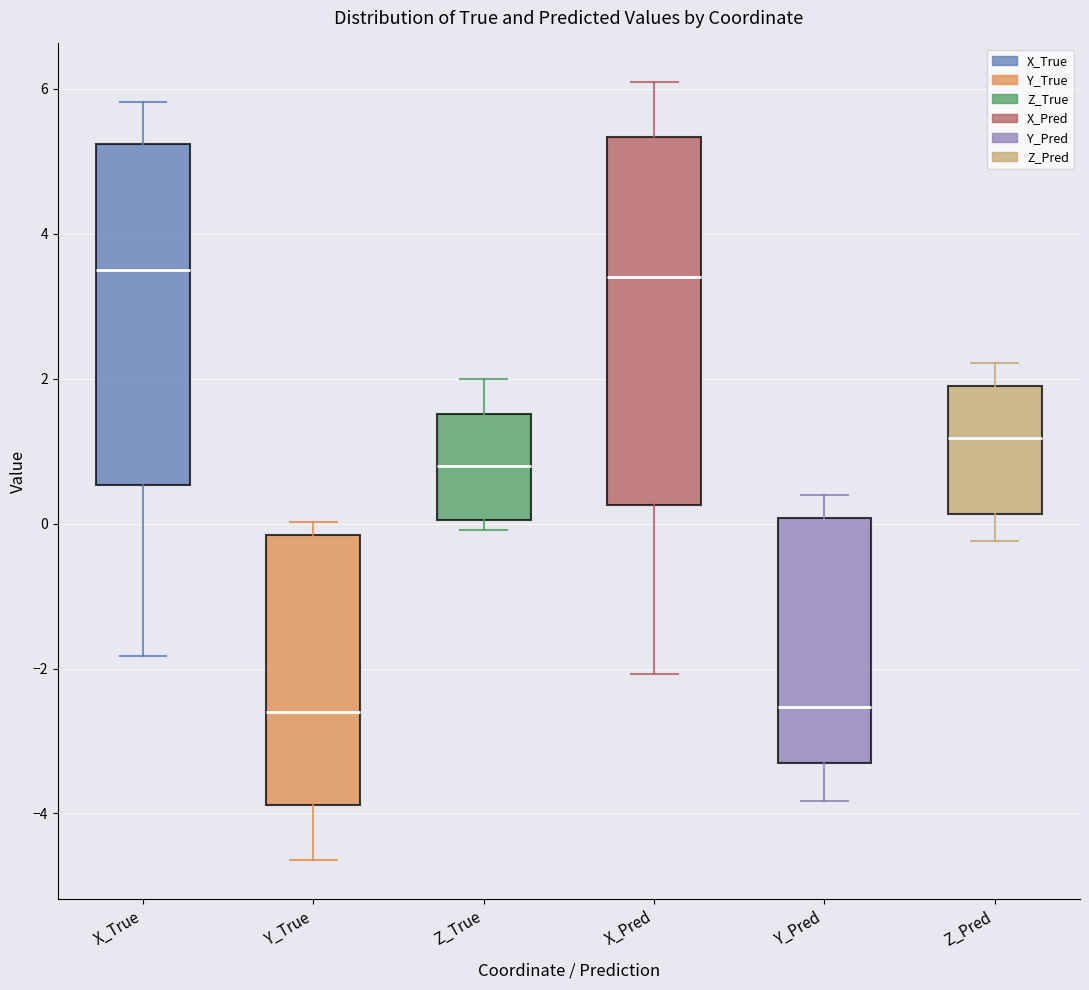

Reading left to right, read every box against the y-axis: the position of its median line, the range the box covers, and the ends of its whiskers. The values are not printed on the chart, so give them approximately, as read against the axis.

X_True: median 3.4, box 0.6 to 5.2, whiskers -1.8 to 5.8
Y_True: median -2.6, box -3.8 to -0.2, whiskers -4.6 to 0.0
Z_True: median 0.8, box 0.0 to 1.6, whiskers 0.0 (just below the box's lower edge) to 2.0
X_Pred: median 3.4, box 0.2 to 5.4, whiskers -2.0 to 6.0
Y_Pred: median -2.6, box -3.4 to 0.0, whiskers -3.8 to 0.4
Z_Pred: median 1.2, box 0.2 to 2.0, whiskers -0.2 to 2.2